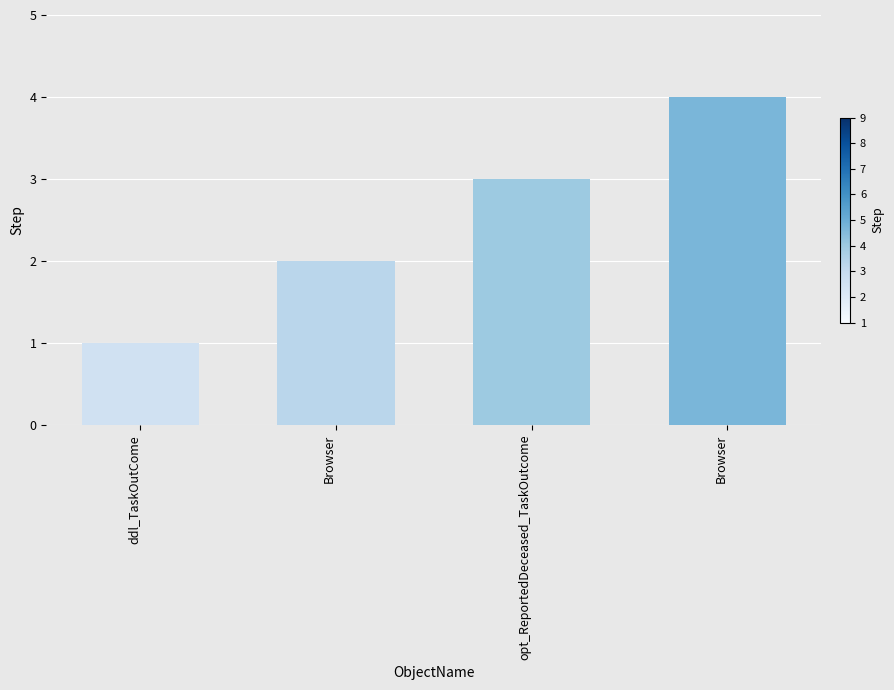

Count the number of data series in this chart.

1